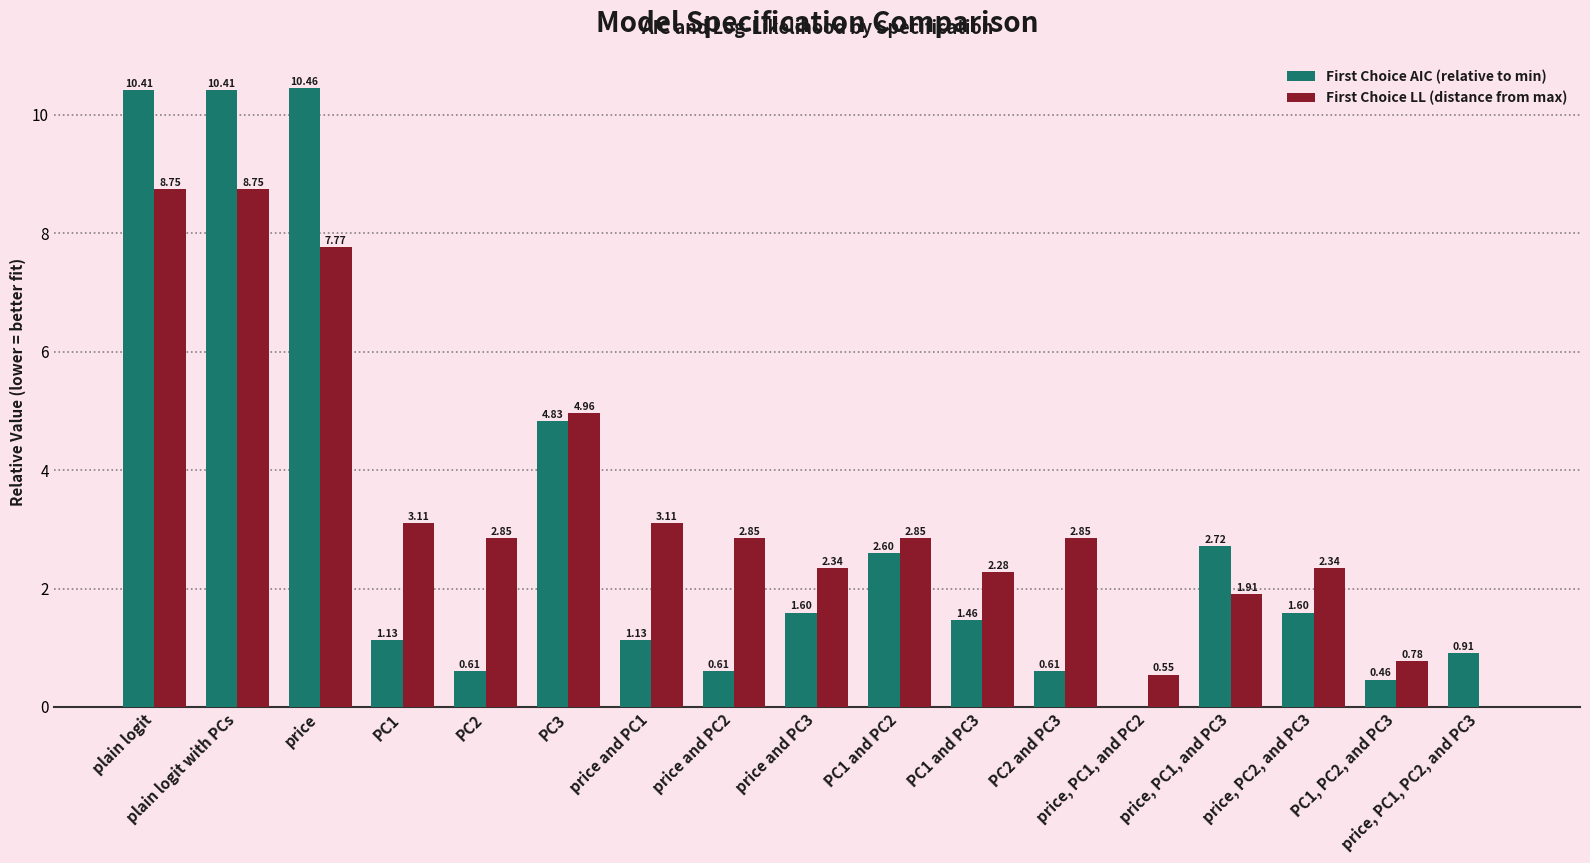

Is the value of First Choice LL (distance from max) at PC1, PC2, and PC3 greater than the value of First Choice AIC (relative to min) at PC3?

No